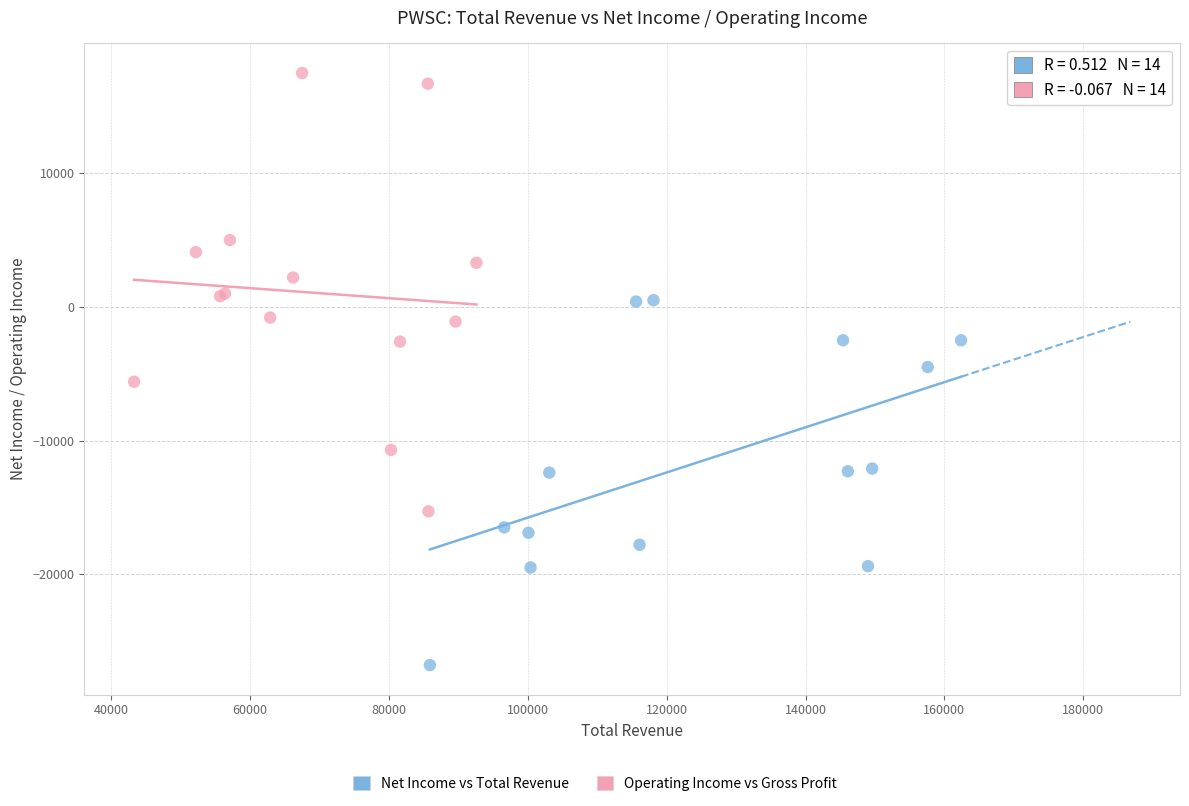

Which series contains the highest Y value?

Operating Income vs Gross Profit